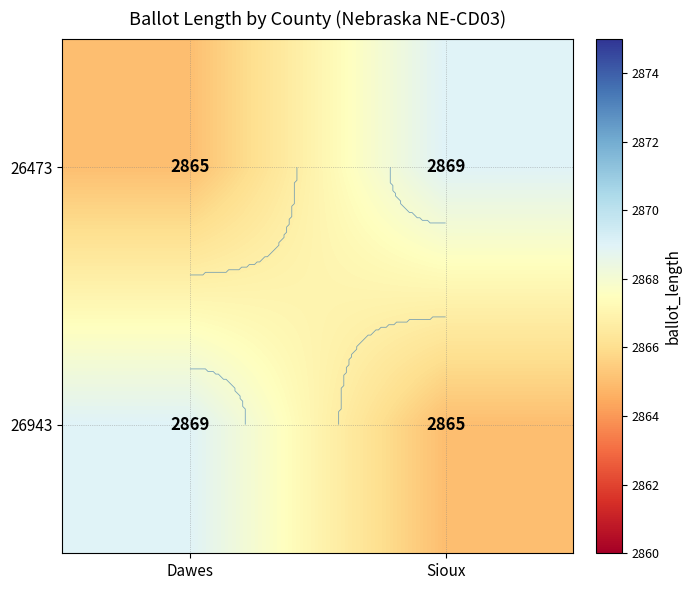

Which series has the largest range (max minus min)?

26473